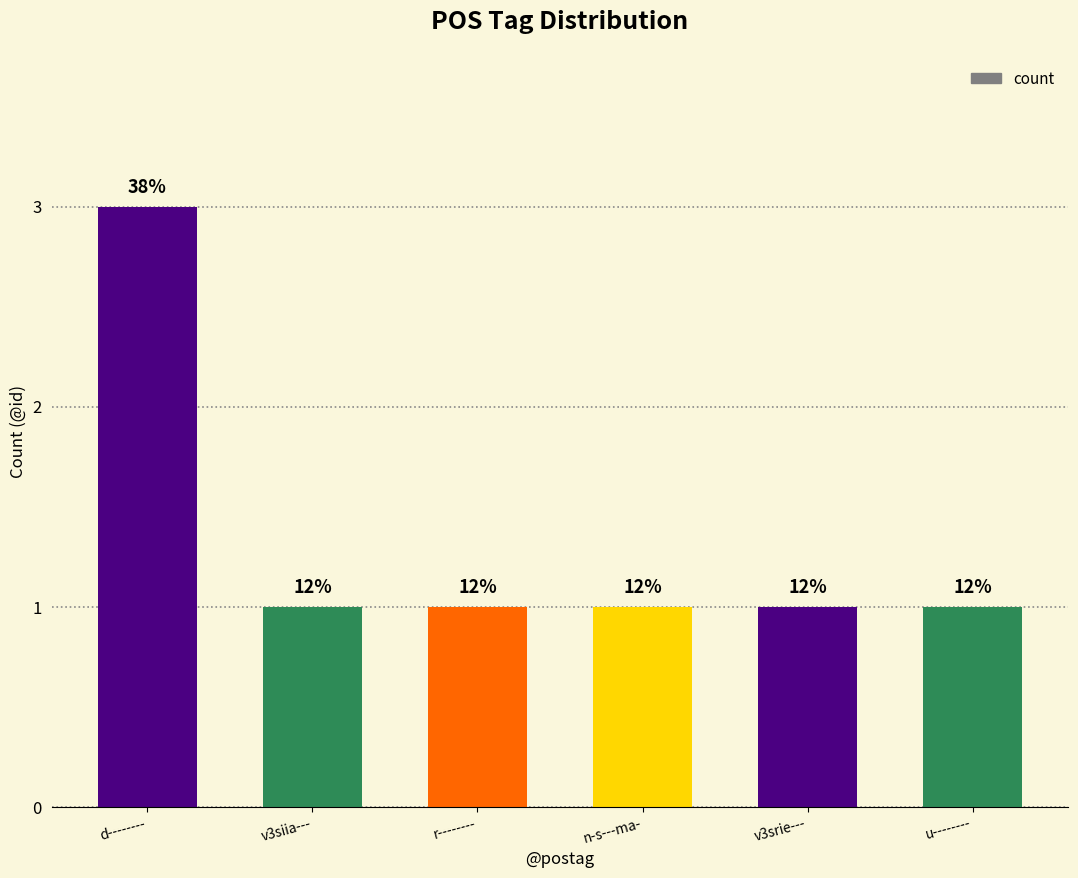

Are the bars horizontal?

No